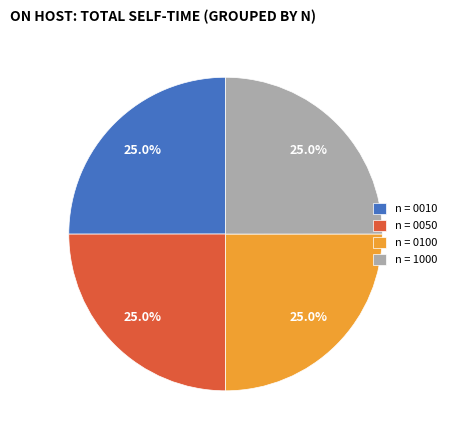

To the nearest percent, what percentage of the pie is n = 0050?

25%